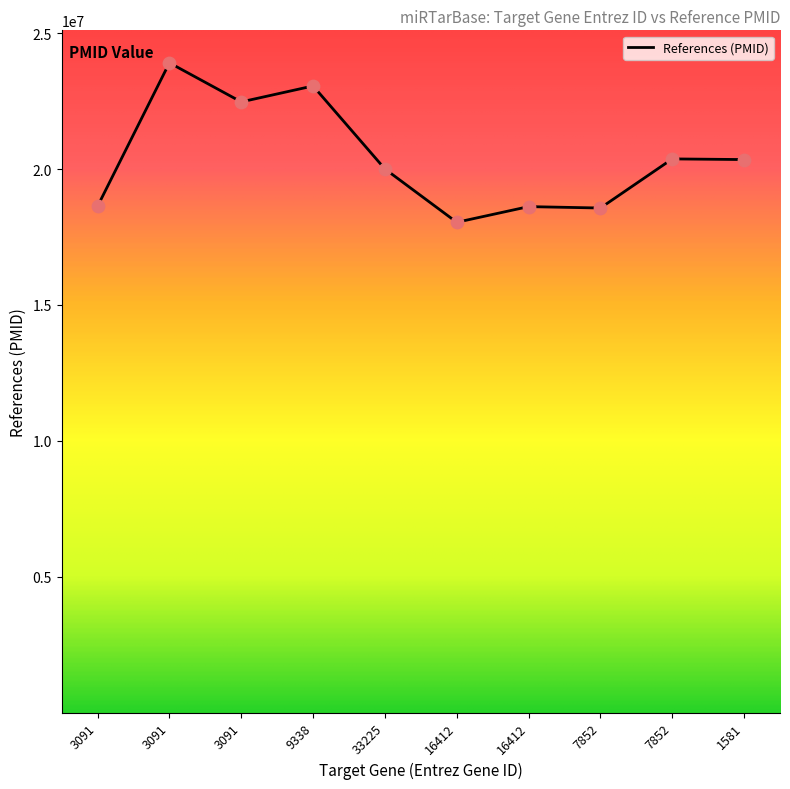

Approximately how many times larger is the value at 7852 compared to 7852?

0.9